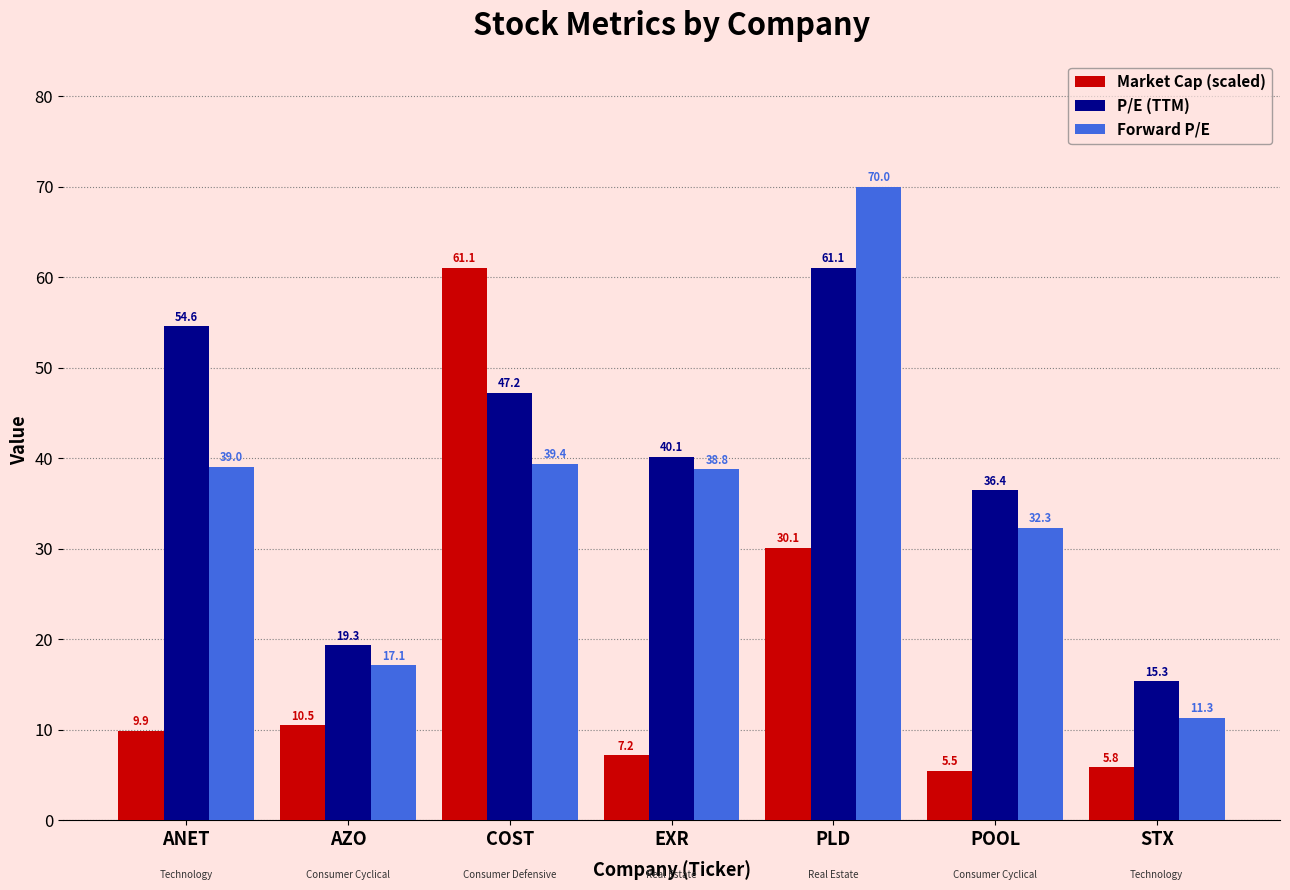

Where is Forward P/E nearest to the value 40?

COST